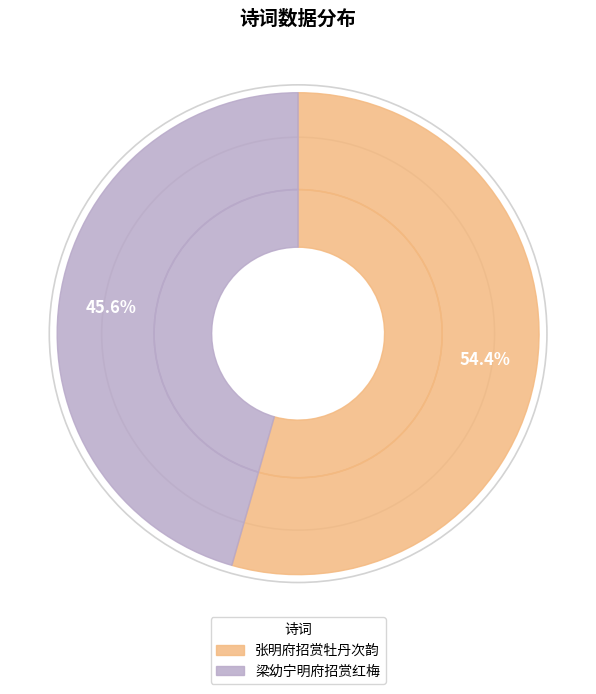

Combined, do 梁幼宁明府招赏红梅 and 张明府招赏牡丹次韵 account for over 50%?

Yes